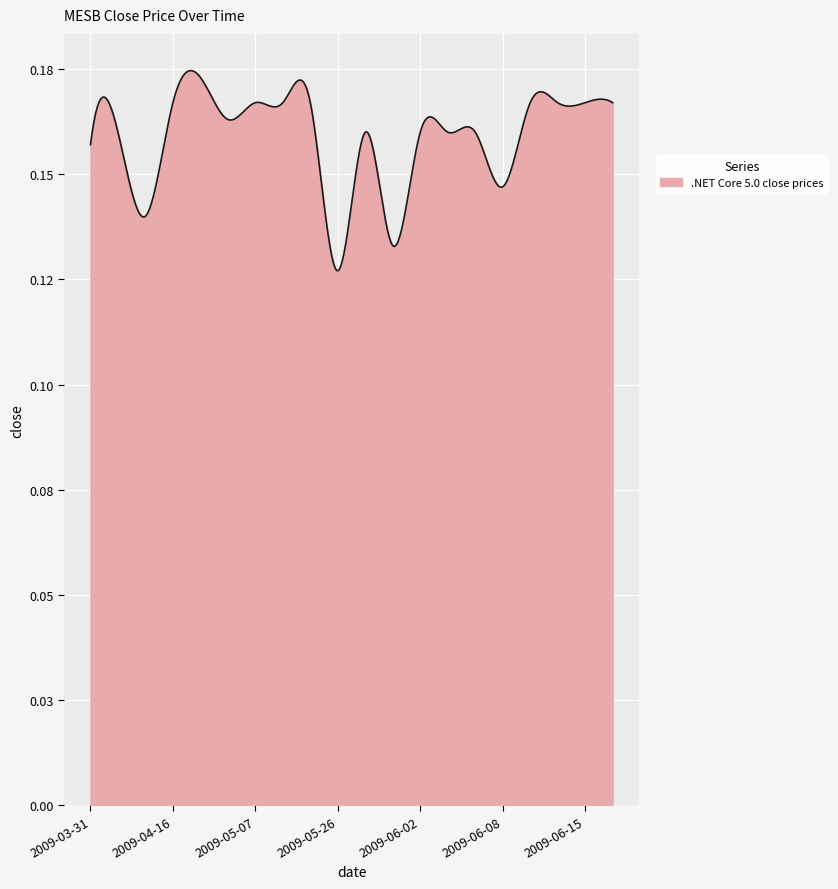

Rank the categories by value from lowest to highest.

2009-05-26, 2009-06-01, 2009-04-13, 2009-06-08, 2009-03-31, 2009-04-01, 2009-05-27, 2009-06-02, 2009-06-03, 2009-06-05, 2009-05-06, 2009-04-16, 2009-05-07, 2009-05-11, 2009-05-12, 2009-06-11, 2009-06-12, 2009-06-15, 2009-06-17, 2009-05-04